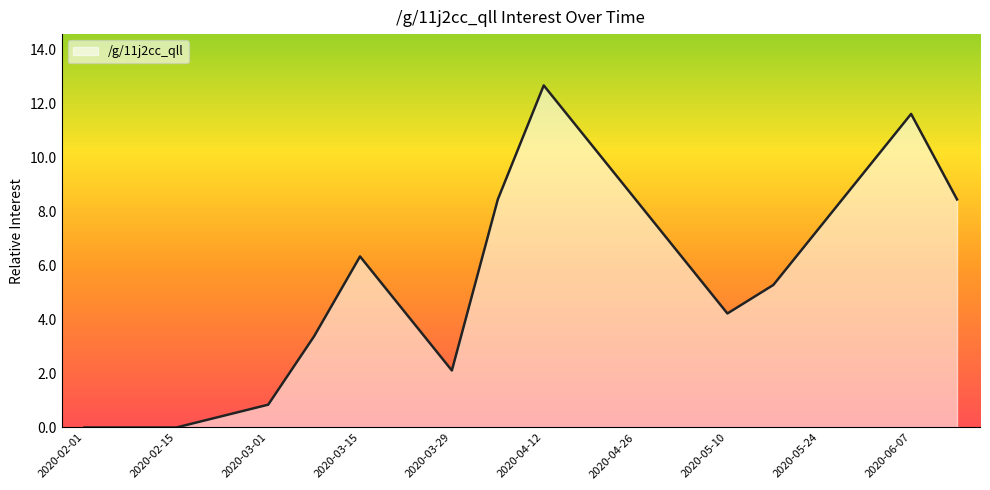

What is the greatest value displayed?

12.7